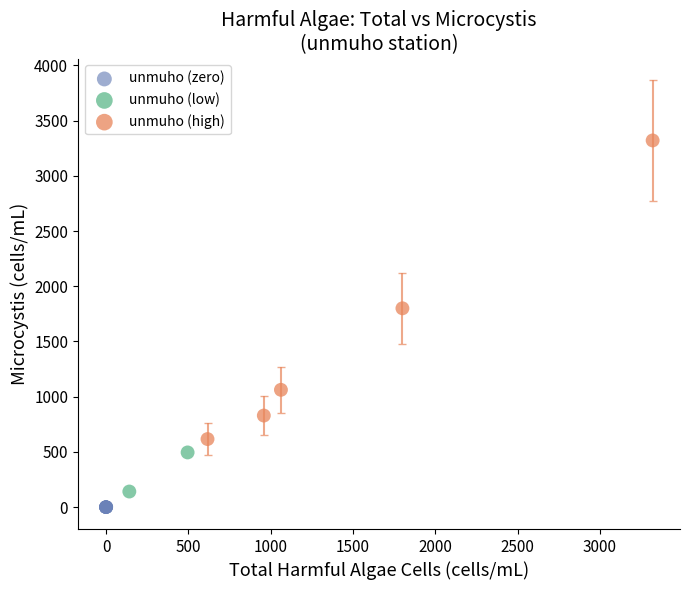

What are all the series names shown in the legend?

unmuho (zero), unmuho (low), unmuho (high)